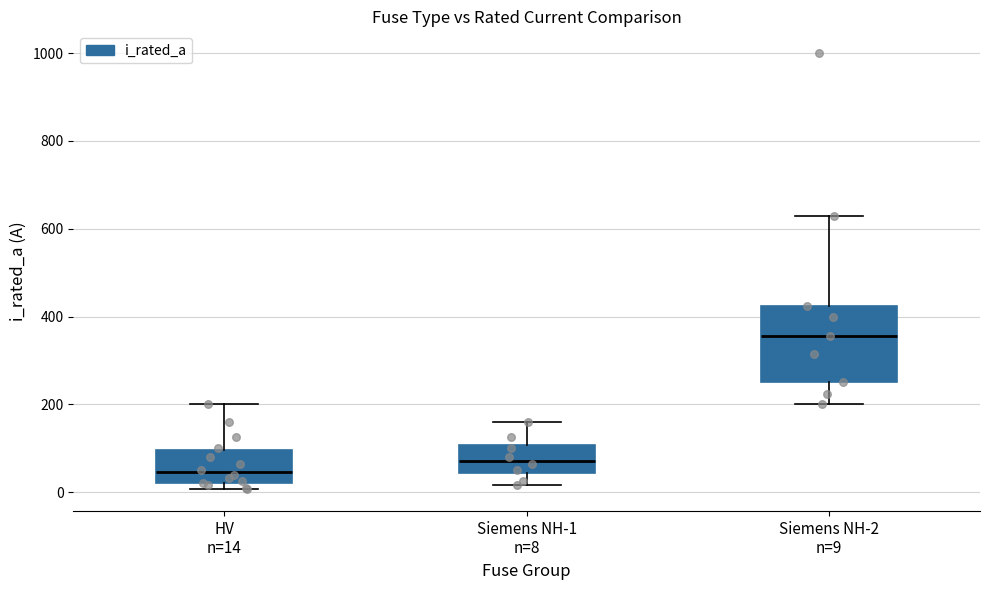

Where is the lower edge of the box for Siemens NH-1 n=8 on the y-axis? The values are not printed on the chart, so give them approximately, as read against the axis.

40